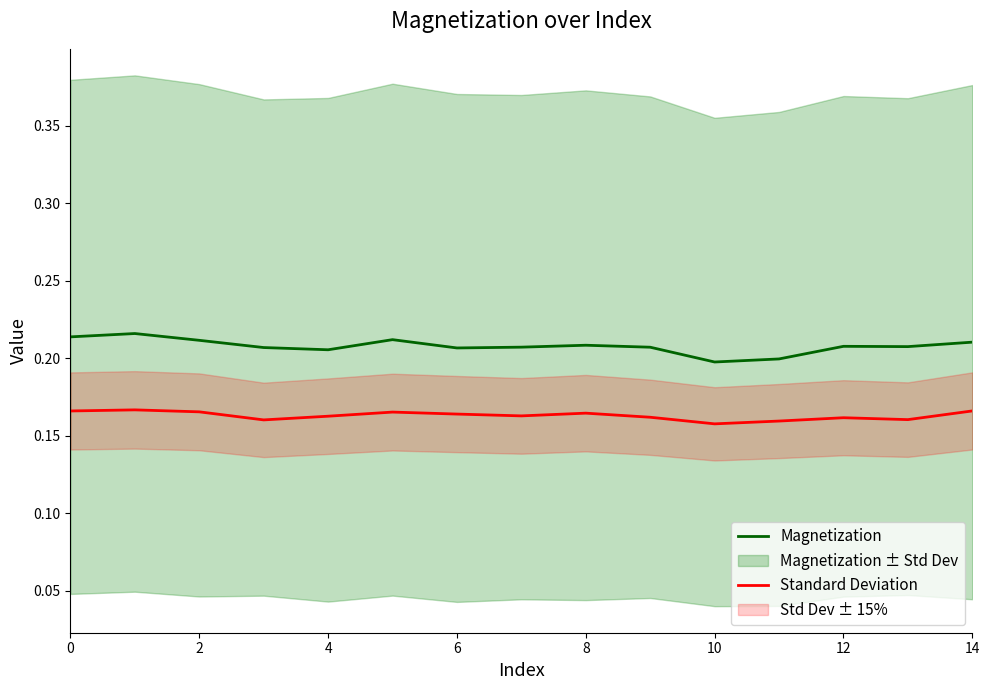

True or false: Magnetization and Standard Deviation cross at least once.

False